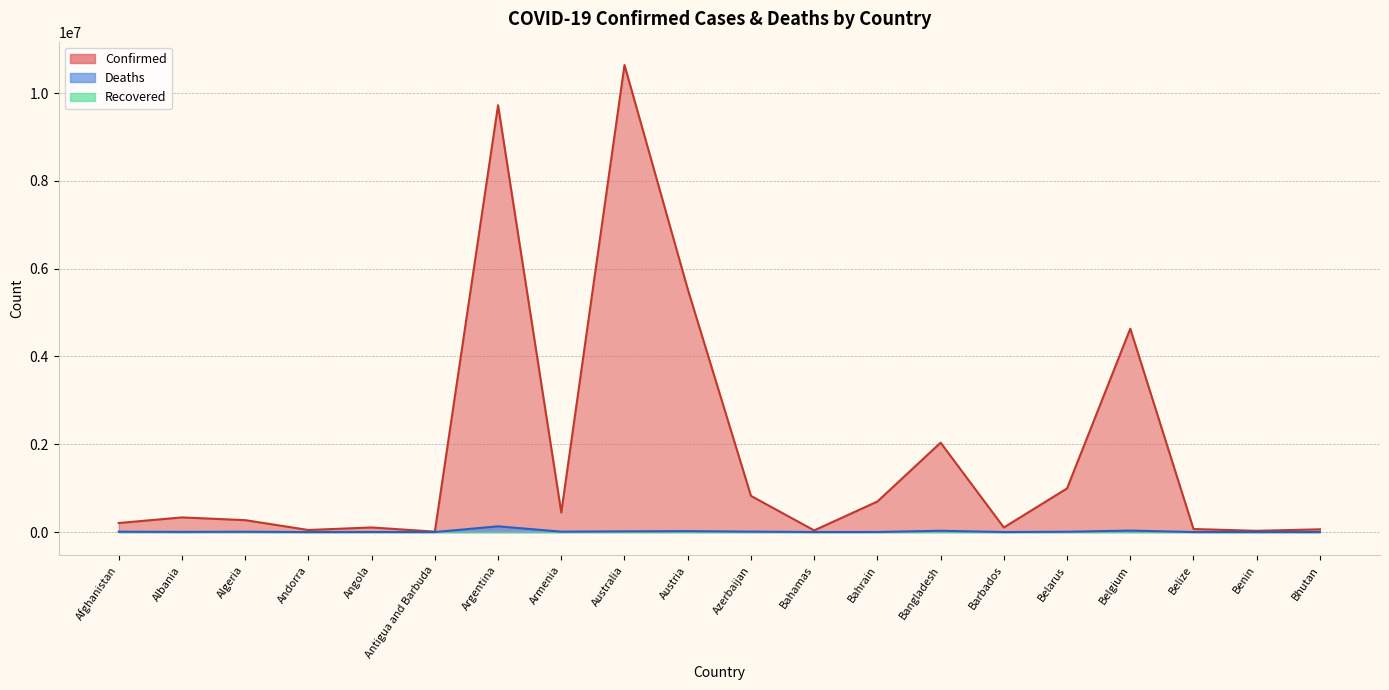

What is the sum of all Deaths values?

279876